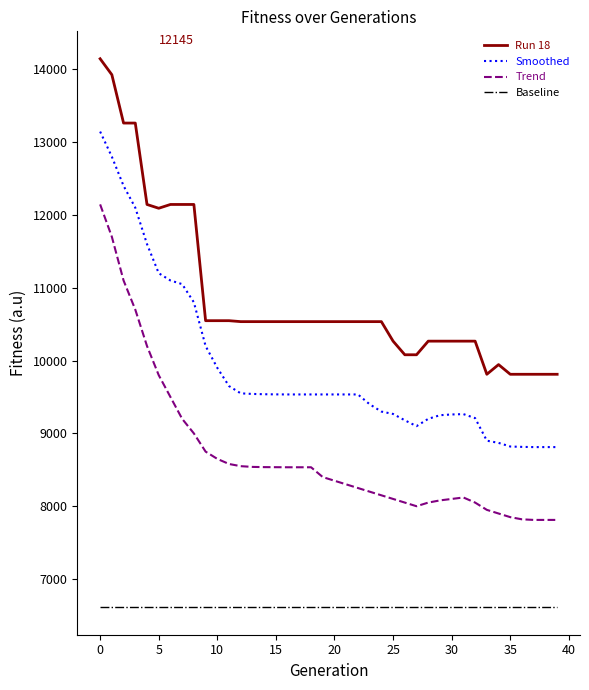

What is the minimum value for Baseline?

6612